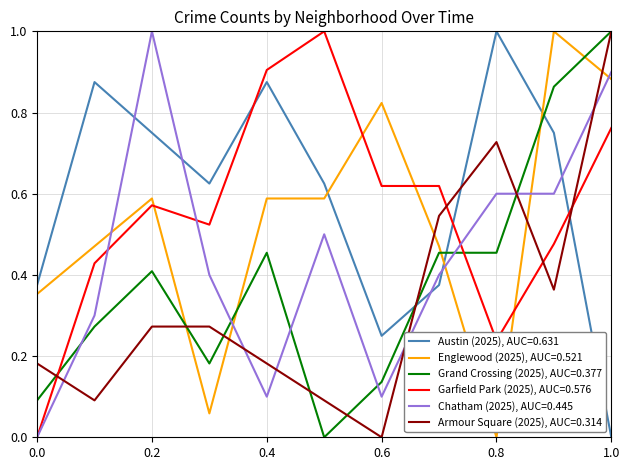

What is the maximum value for Englewood (2025), AUC=0.521?

1.0